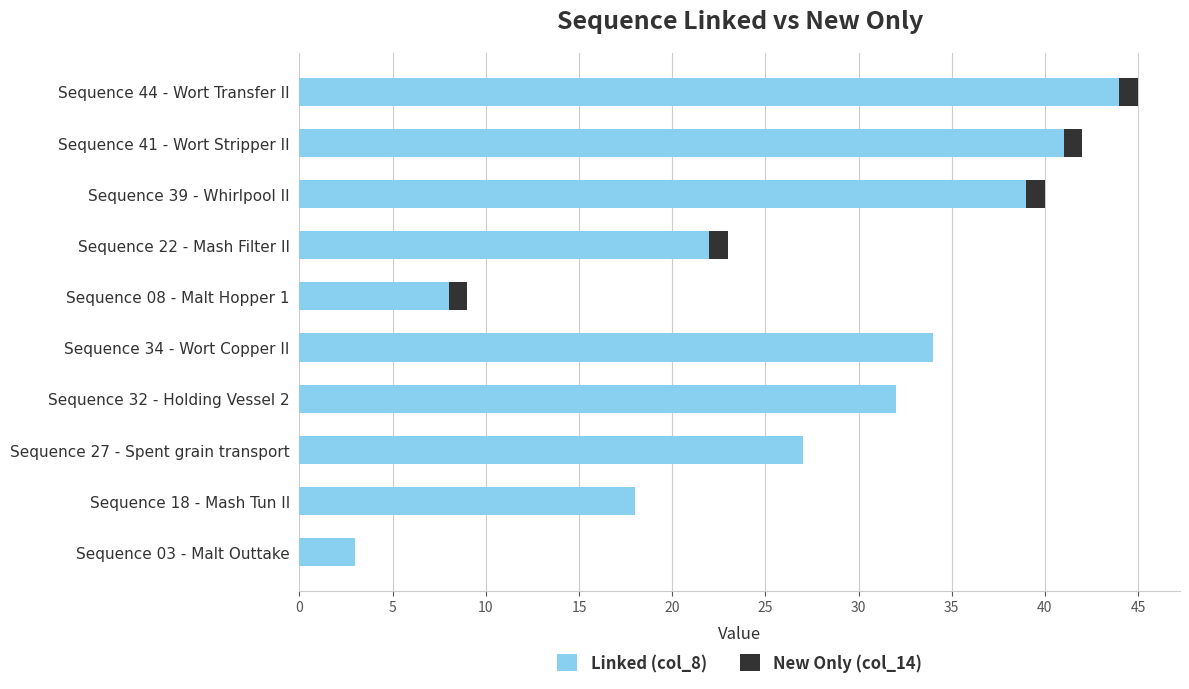

At which category is the sum across all series the highest?

Sequence 44 - Wort Transfer II